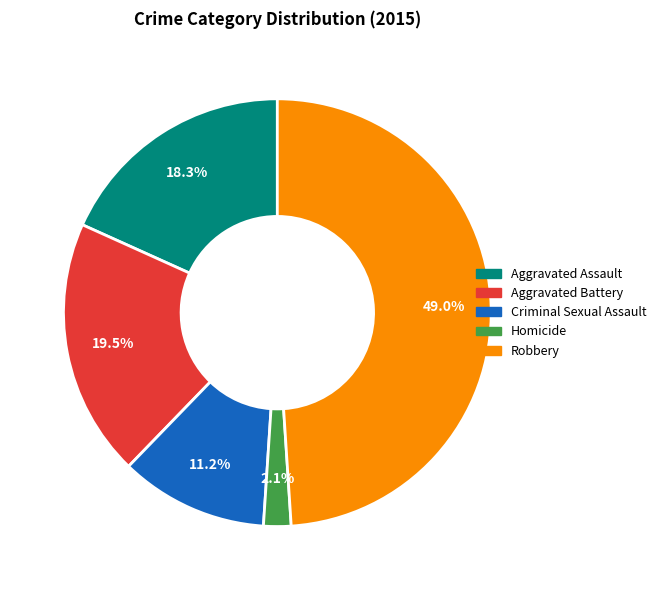

Combined, do Criminal Sexual Assault and Robbery account for over 50%?

Yes